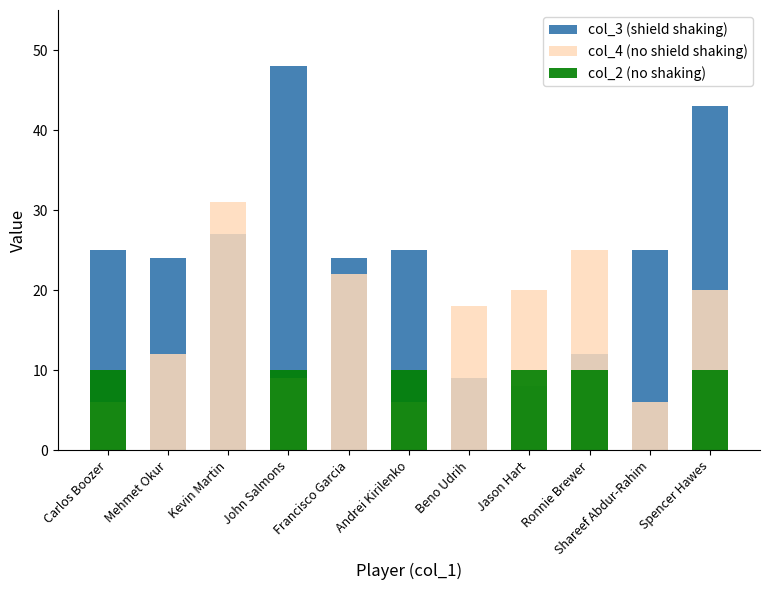

What is the label of the 1st bar from the left?

Carlos Boozer